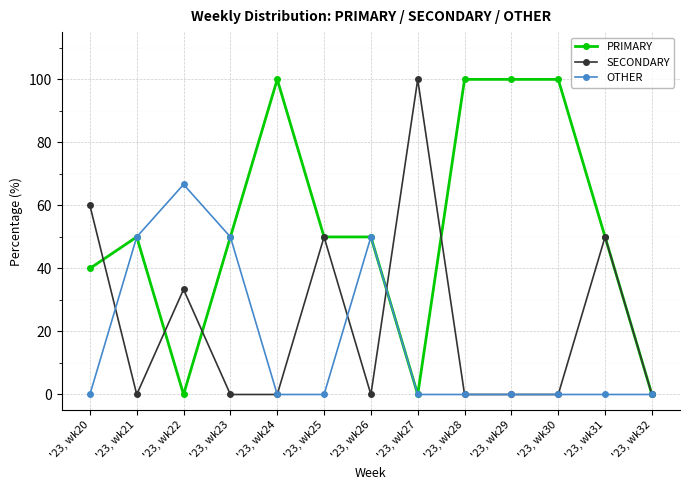

What is the value of the PRIMARY point at the 9th from the left?

100.0